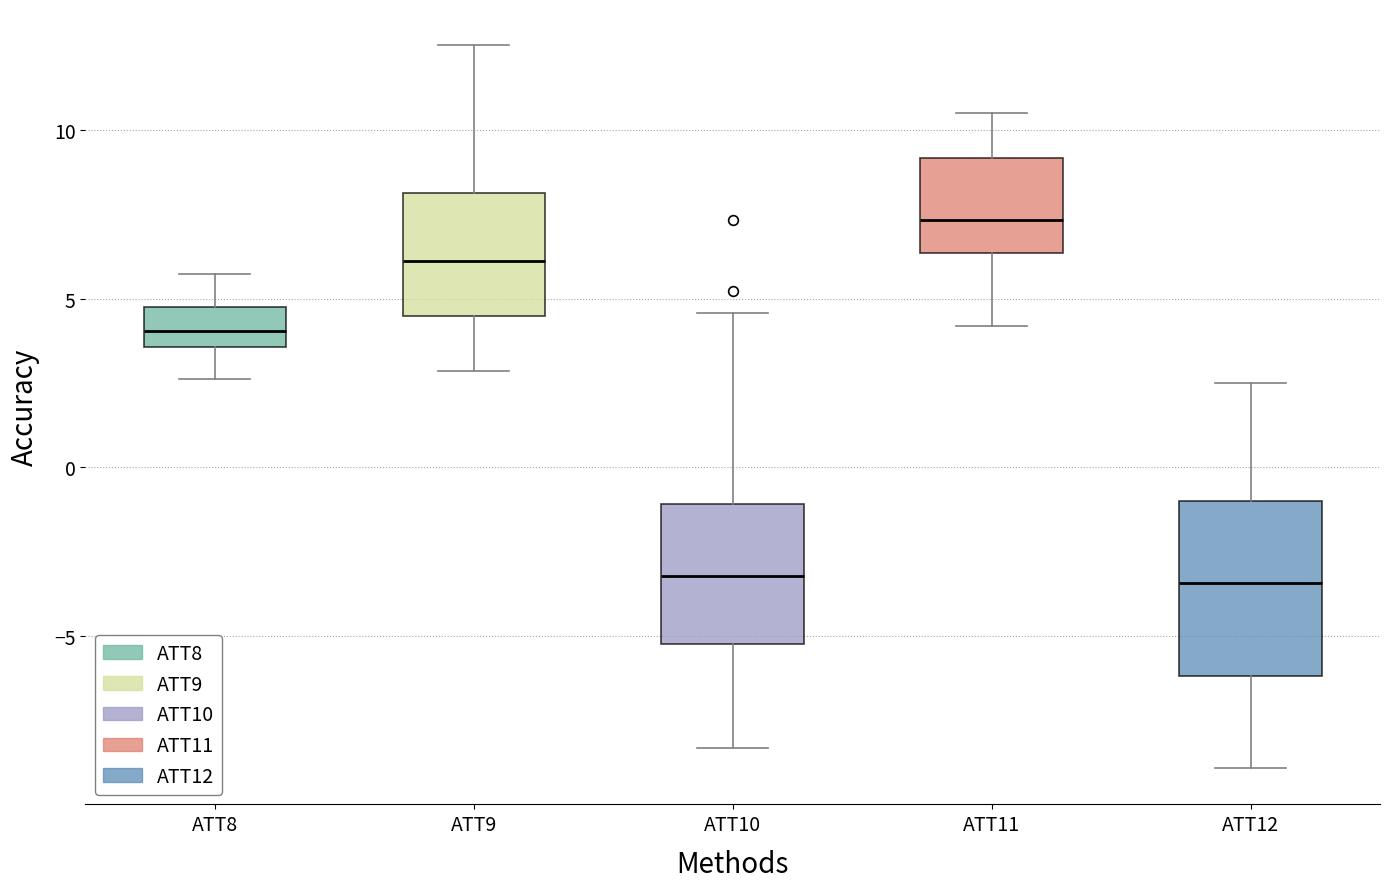

Where is the upper edge of the box for ATT11 on the y-axis? The values are not printed on the chart, so give them approximately, as read against the axis.

9.0